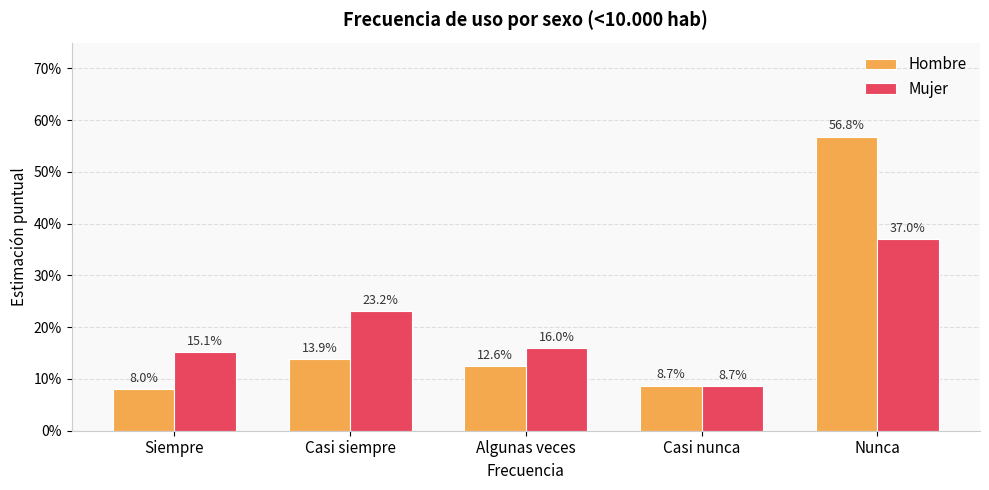

What is the sum of all Hombre values?

1.0